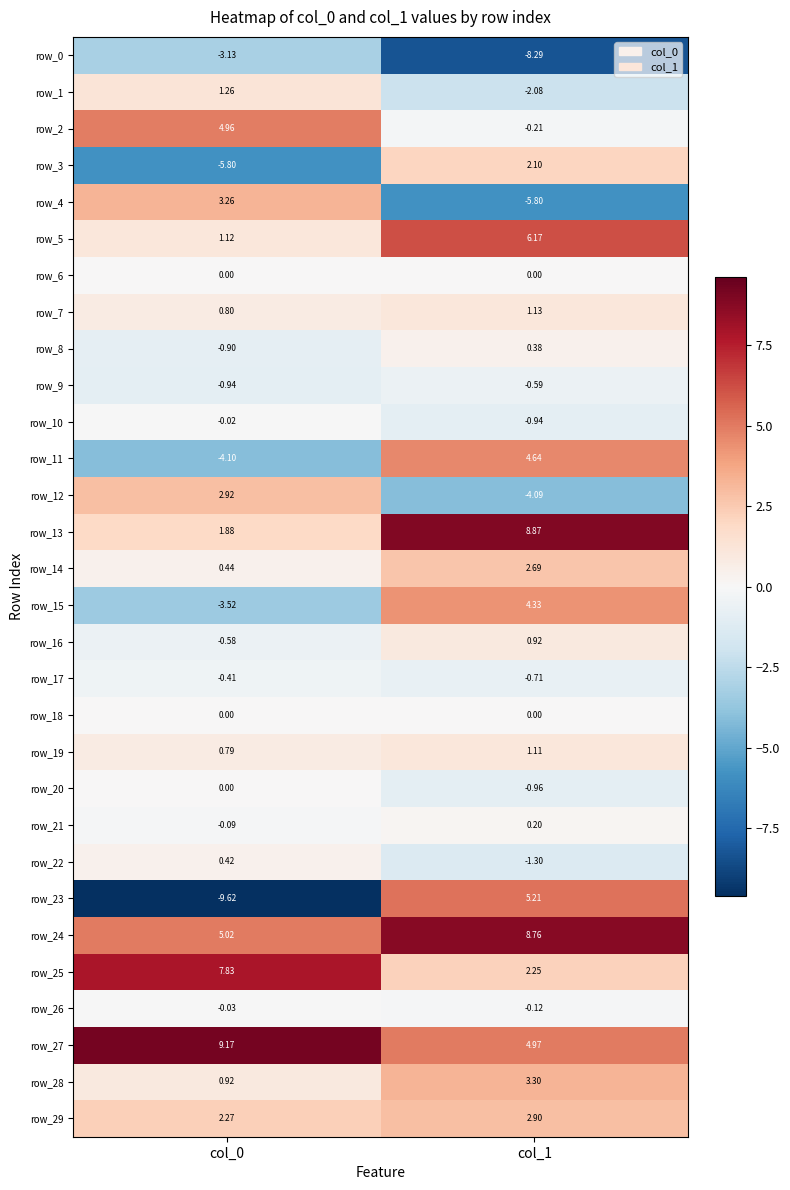

How many data points does each series have?

2